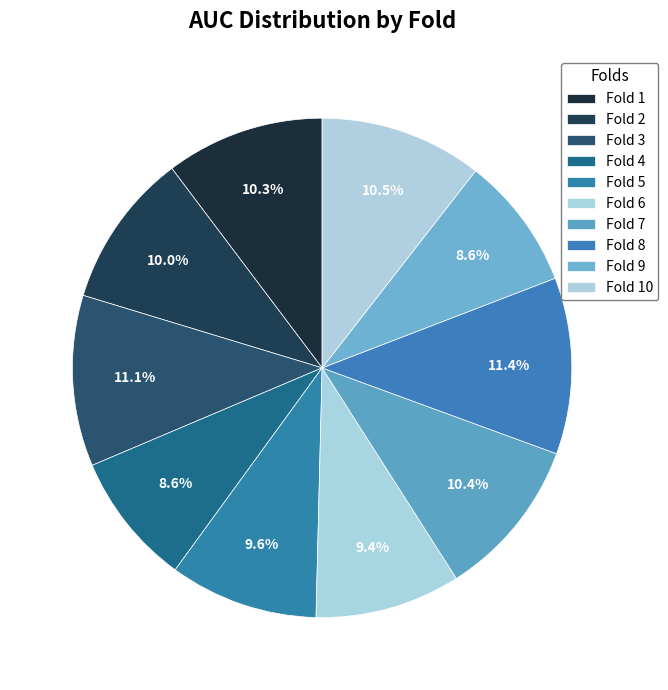

How many slices are in this pie chart?

10